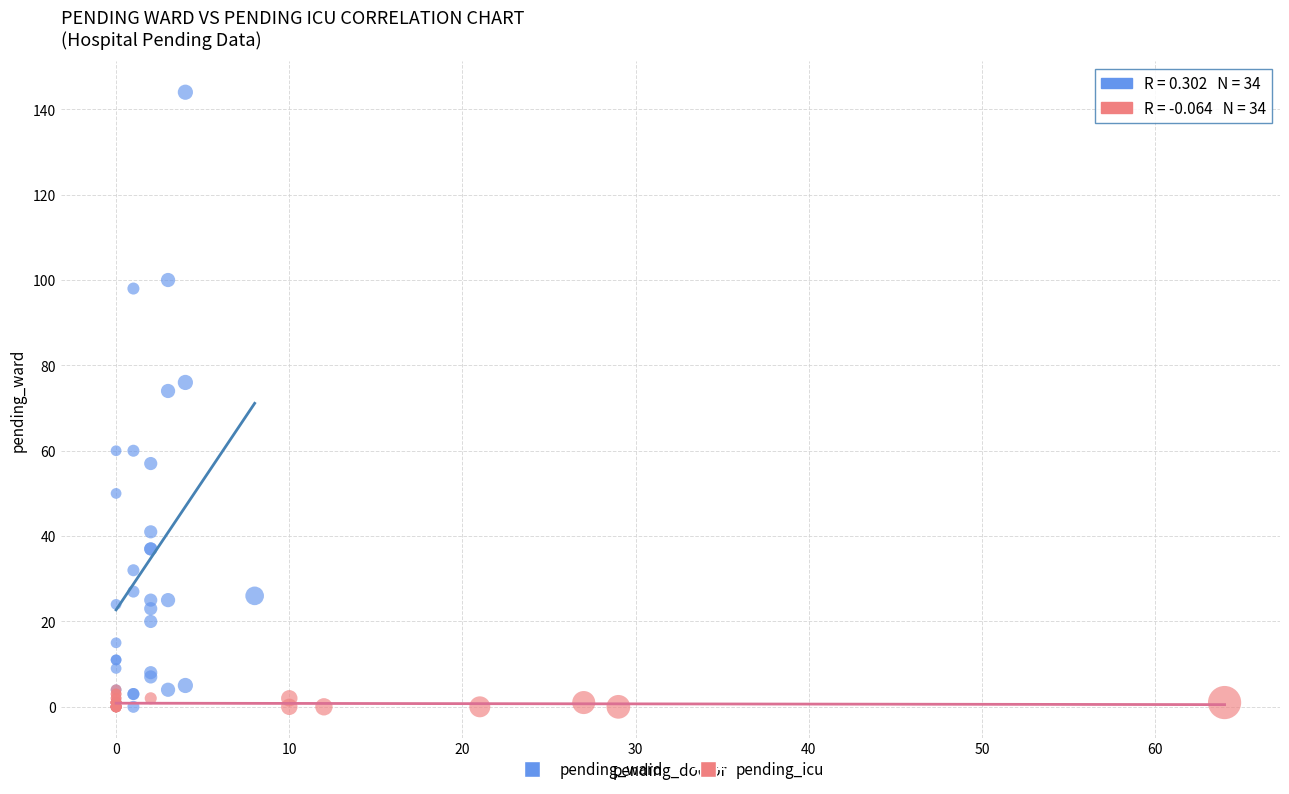

Which series reaches the maximum Y coordinate?

pending_ward